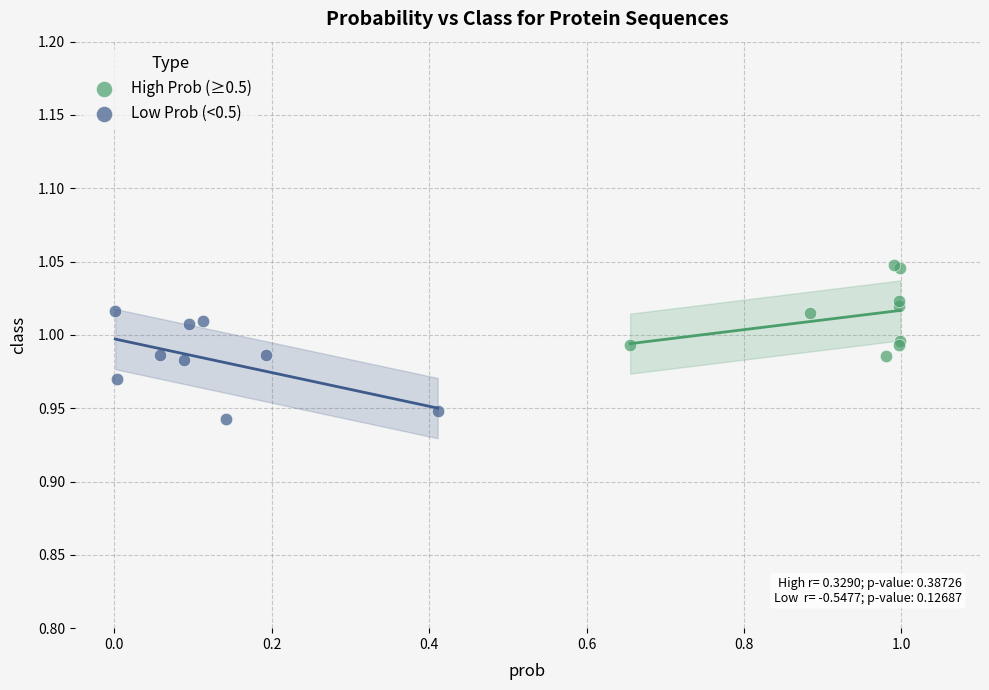

What are all the series names shown in the legend?

High Prob (≥0.5), Low Prob (<0.5)